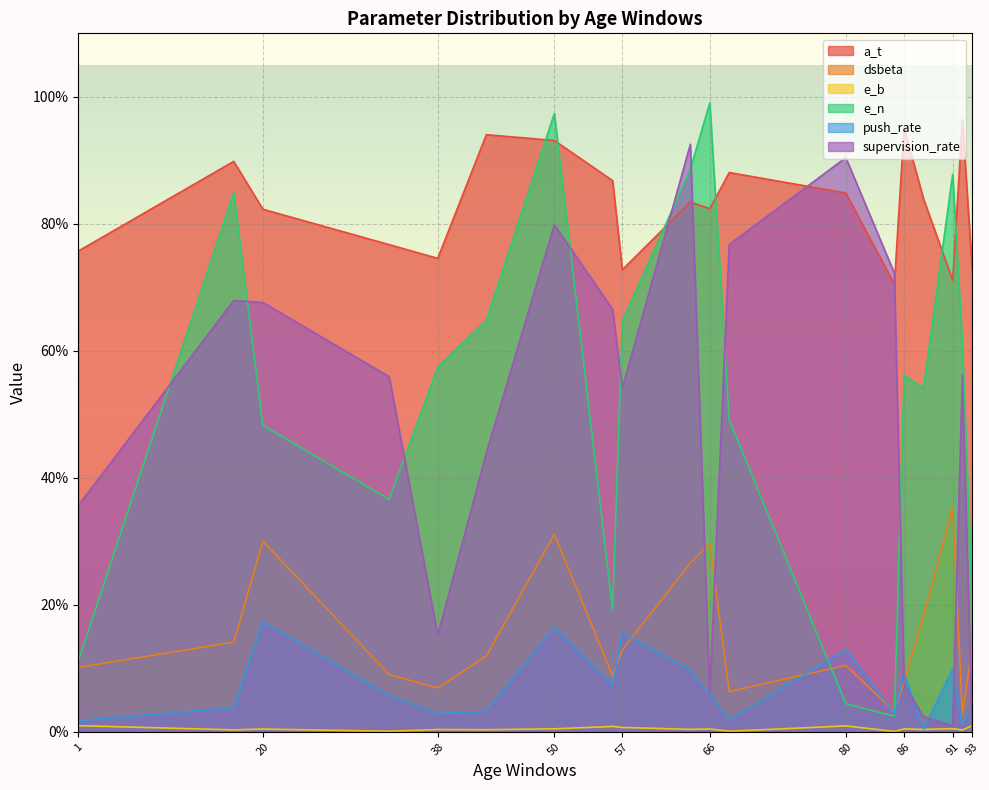

Which series has the widest spread of values?

e_n